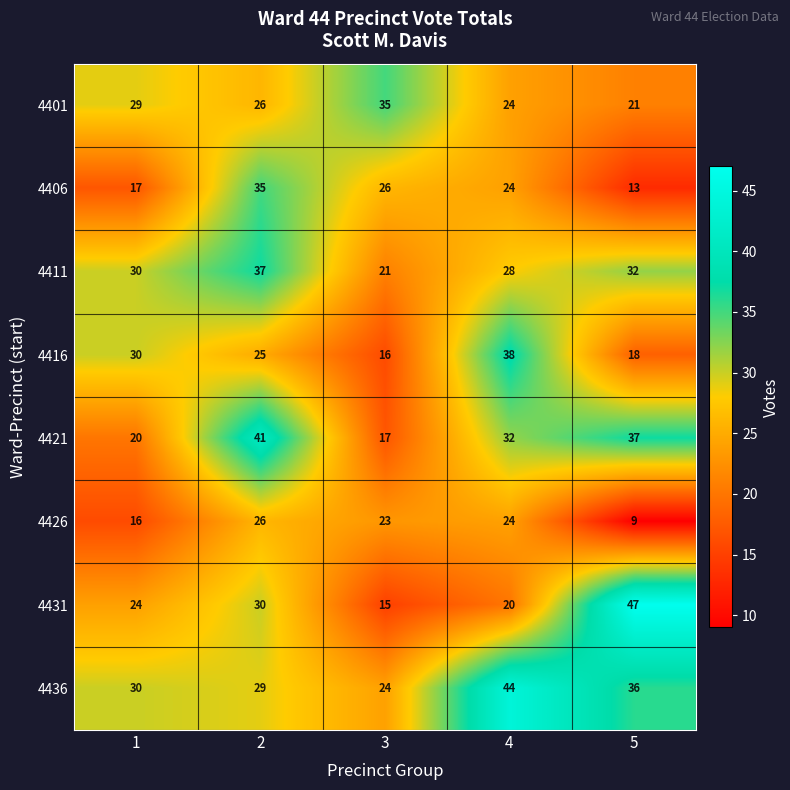

Which series has the largest total across all categories?

4436